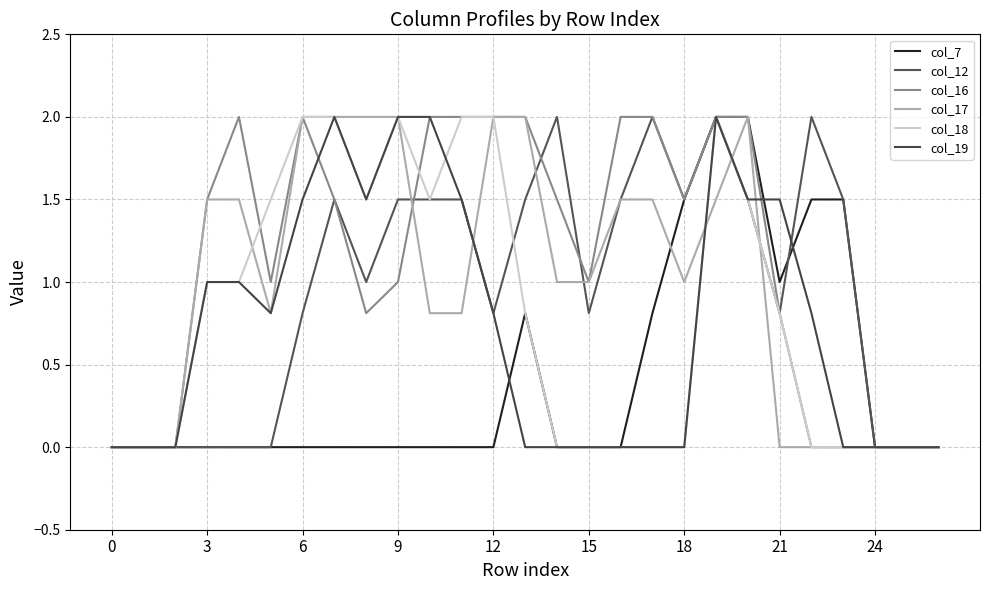

At which label does col_16 reach its peak?

12